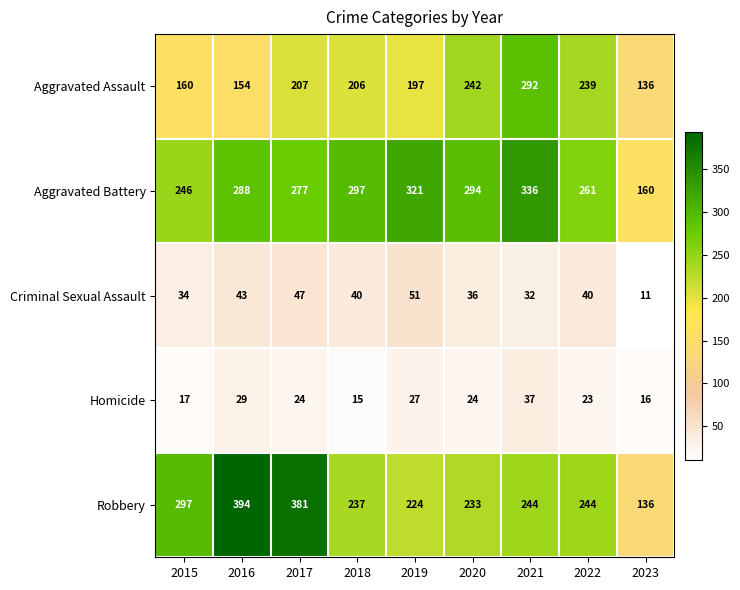

At how many categories does at least one series exceed 105?

9